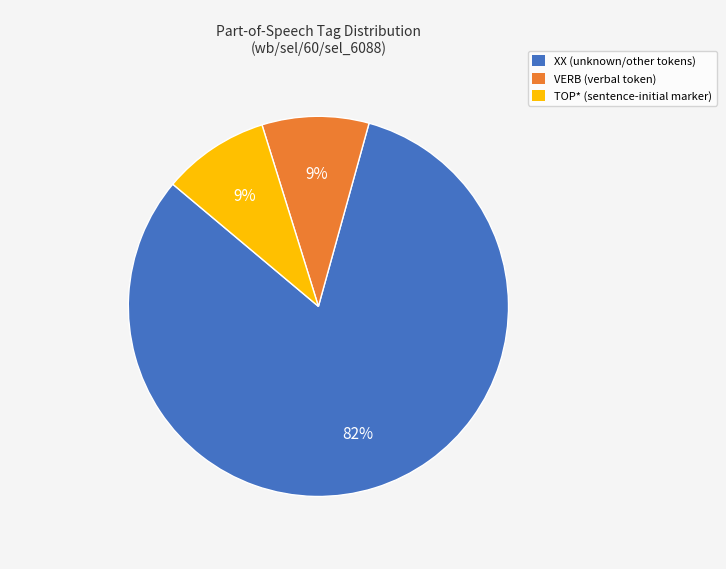

Does any single category account for the majority?

Yes